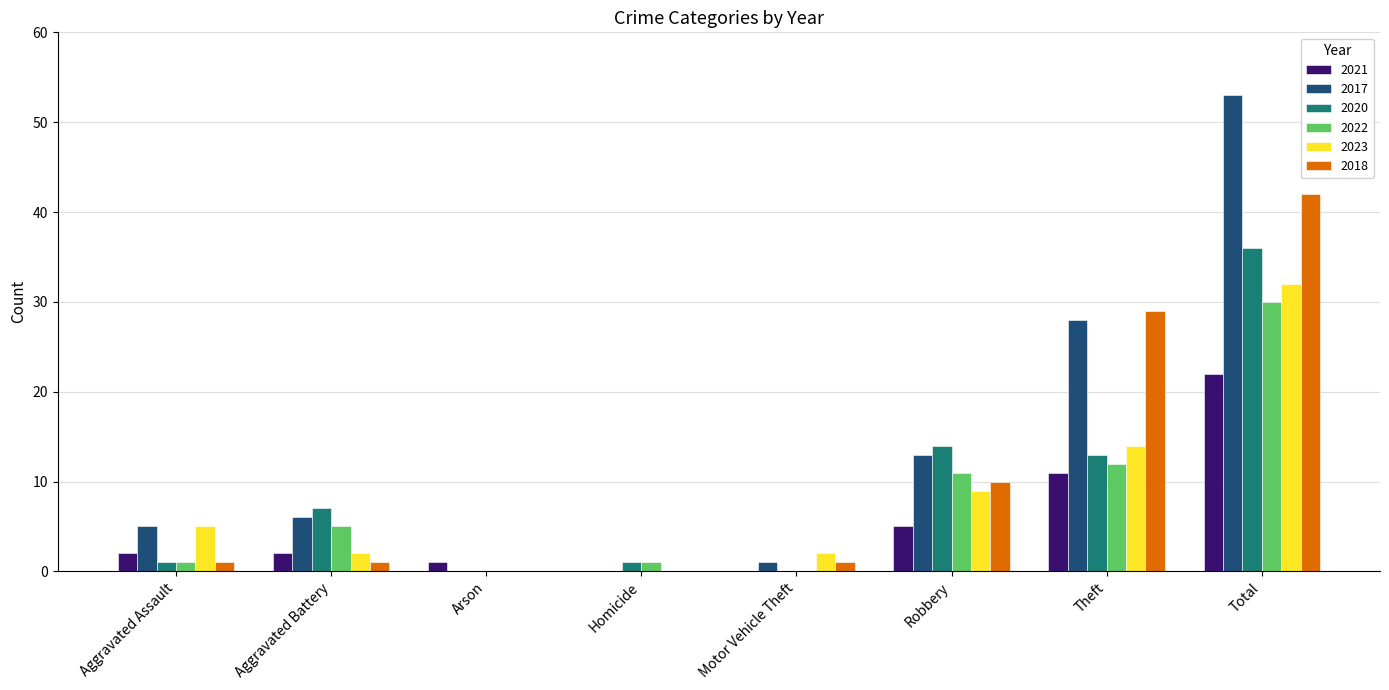

What is the sum of all 2018 values?

84